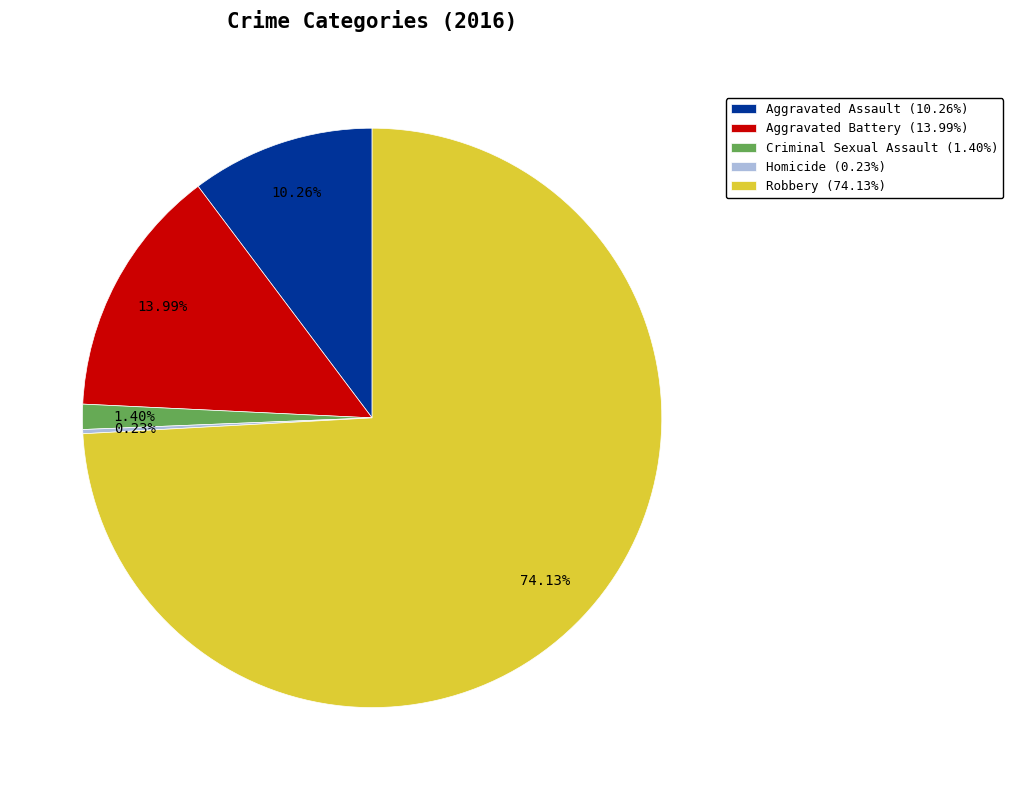

To the nearest percent, what is the combined percentage of Robbery and Criminal Sexual Assault?

76%